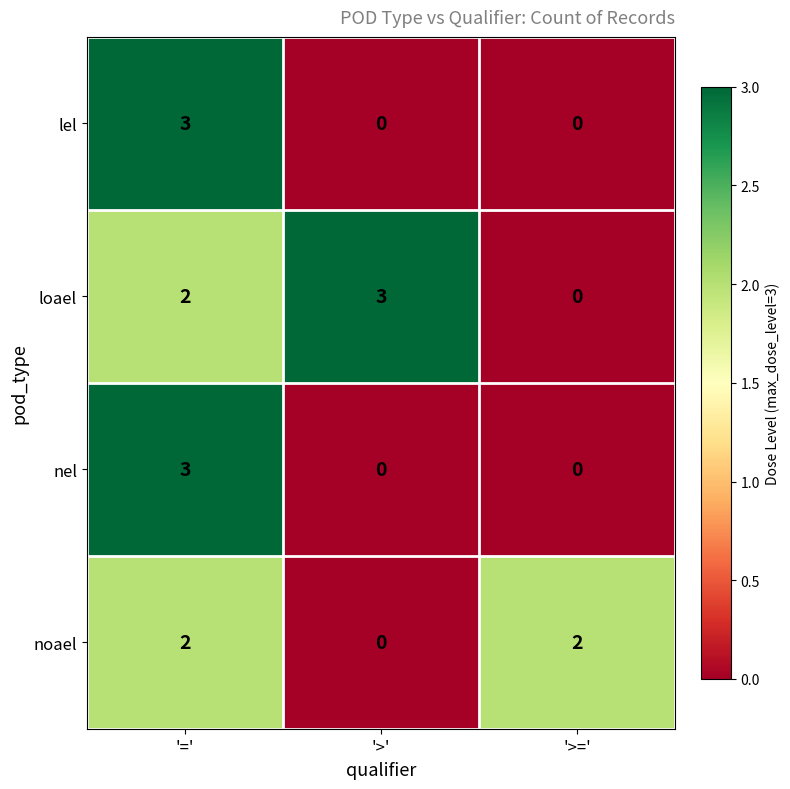

The lel series shows 1 at '>'. True or false?

False